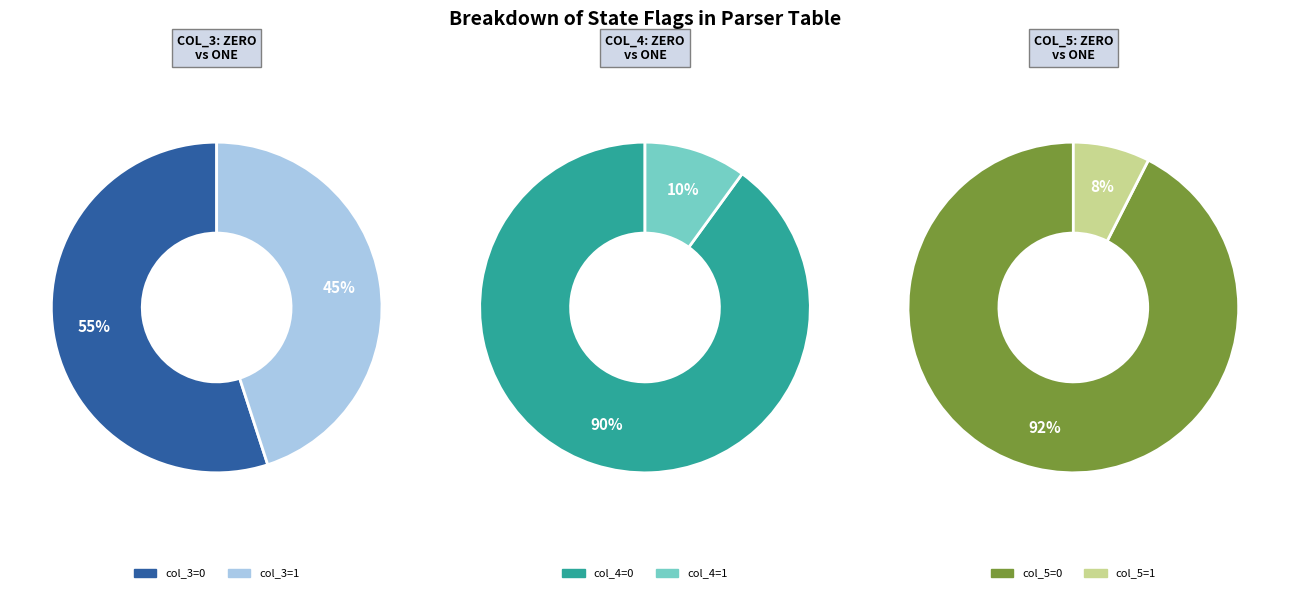

Which series has the largest range (max minus min)?

col_3 == 0